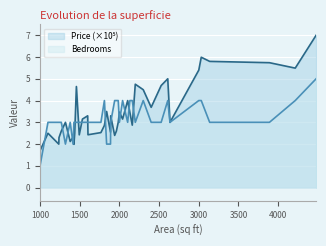

Which category has the lowest value in the Bedrooms series?

1000